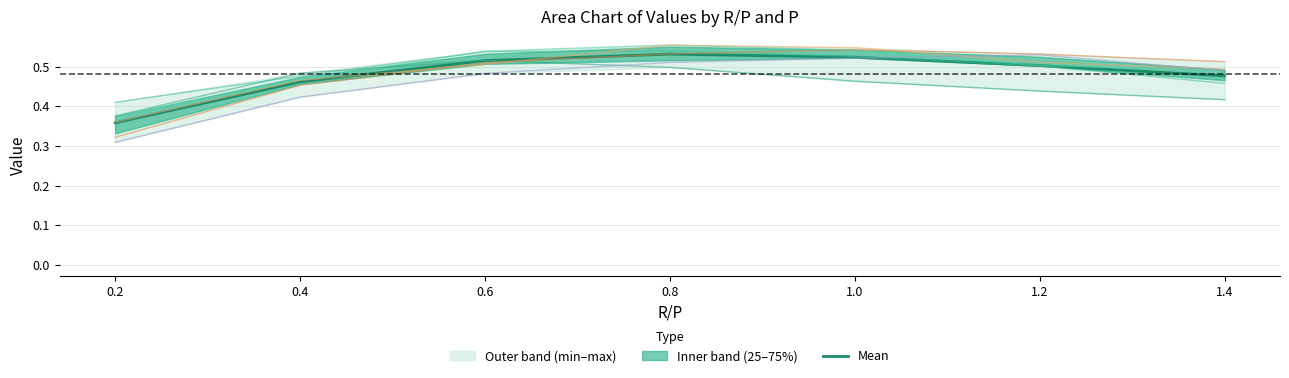

List the labels in order of value, smallest first.

0.2, 0.4, 1.4, 1.2, 0.6, 1.0, 0.8